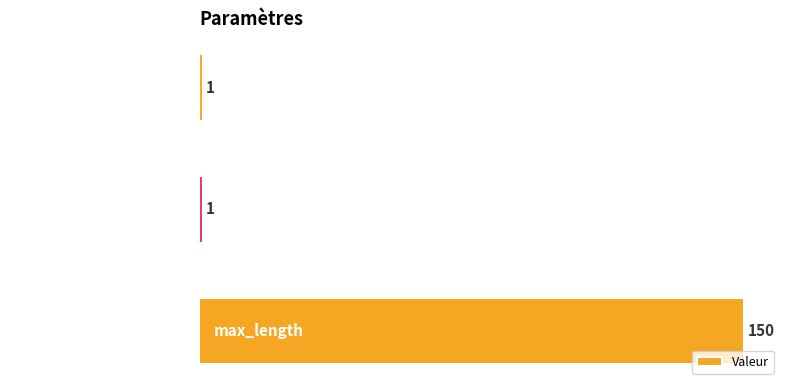

How many data points does each series have?

3